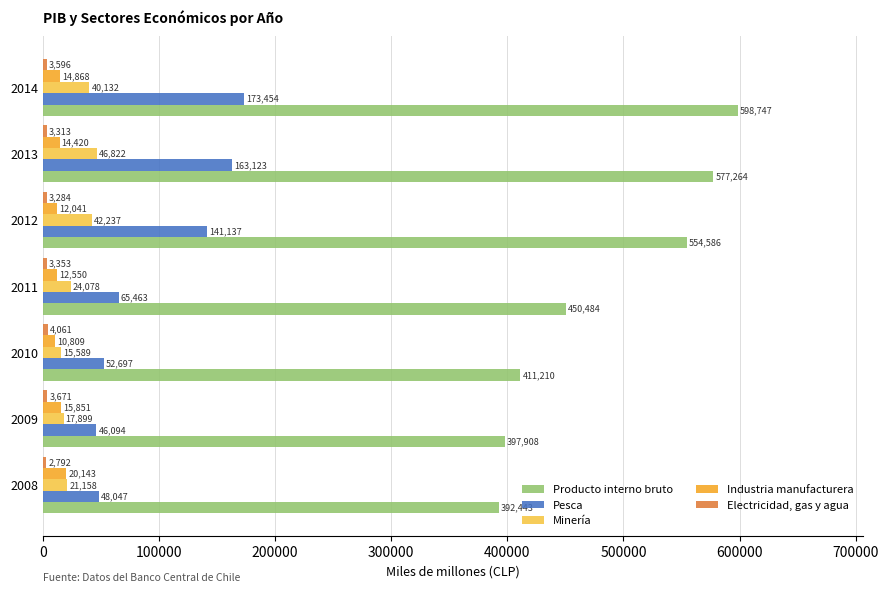

What is the sum of all Producto interno bruto values?

3382642